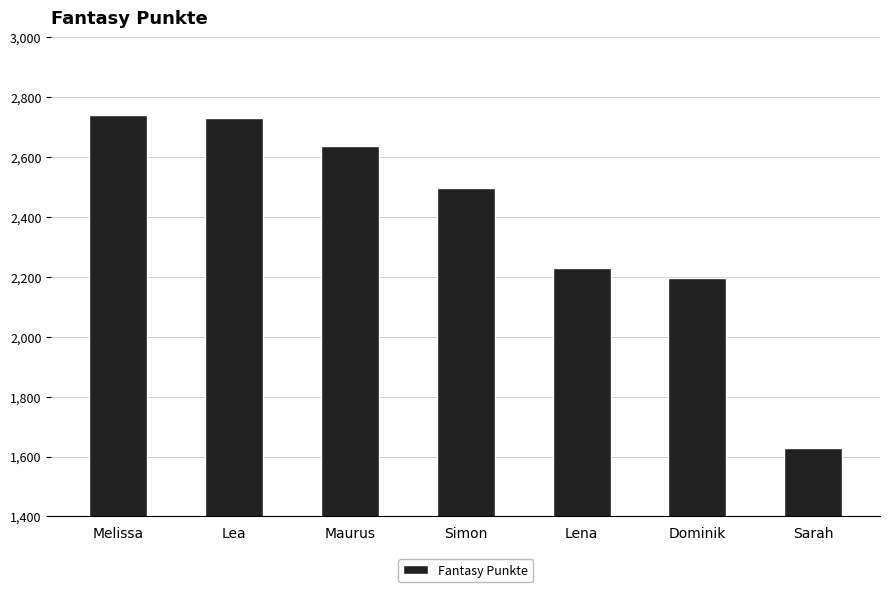

What is the change in value from Melissa to Dominik?

-543